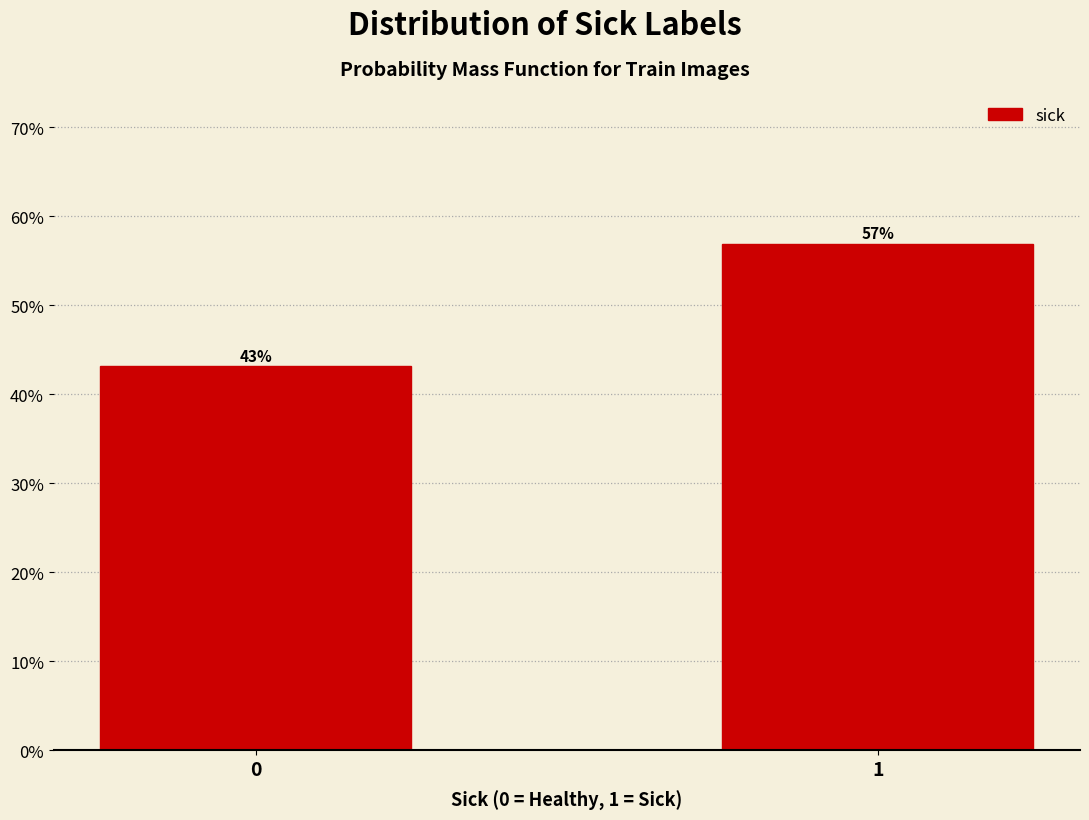

What is the sum of the values at 1 and 0?

100.0